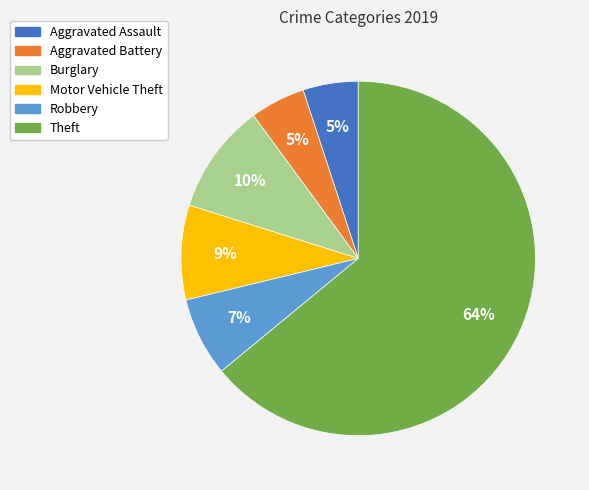

Is the sum of Motor Vehicle Theft and Aggravated Battery greater than half?

No